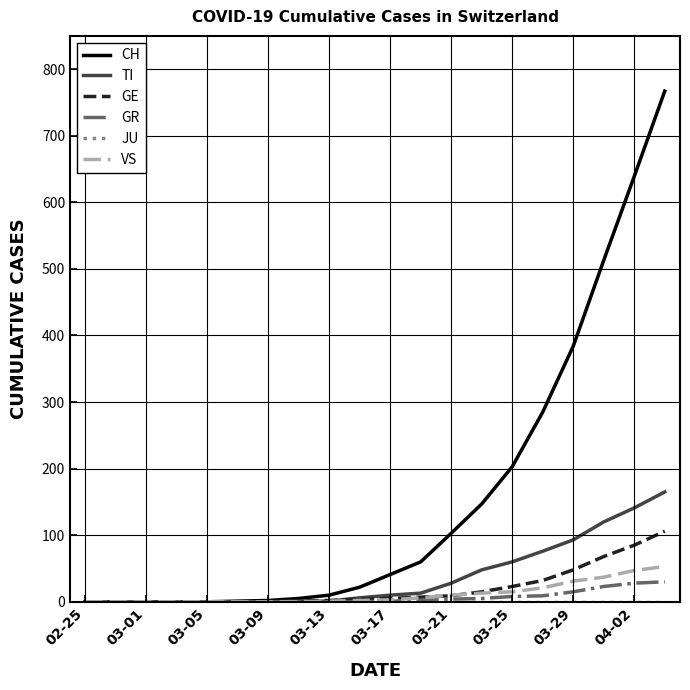

At how many categories does at least one series exceed 703?

1